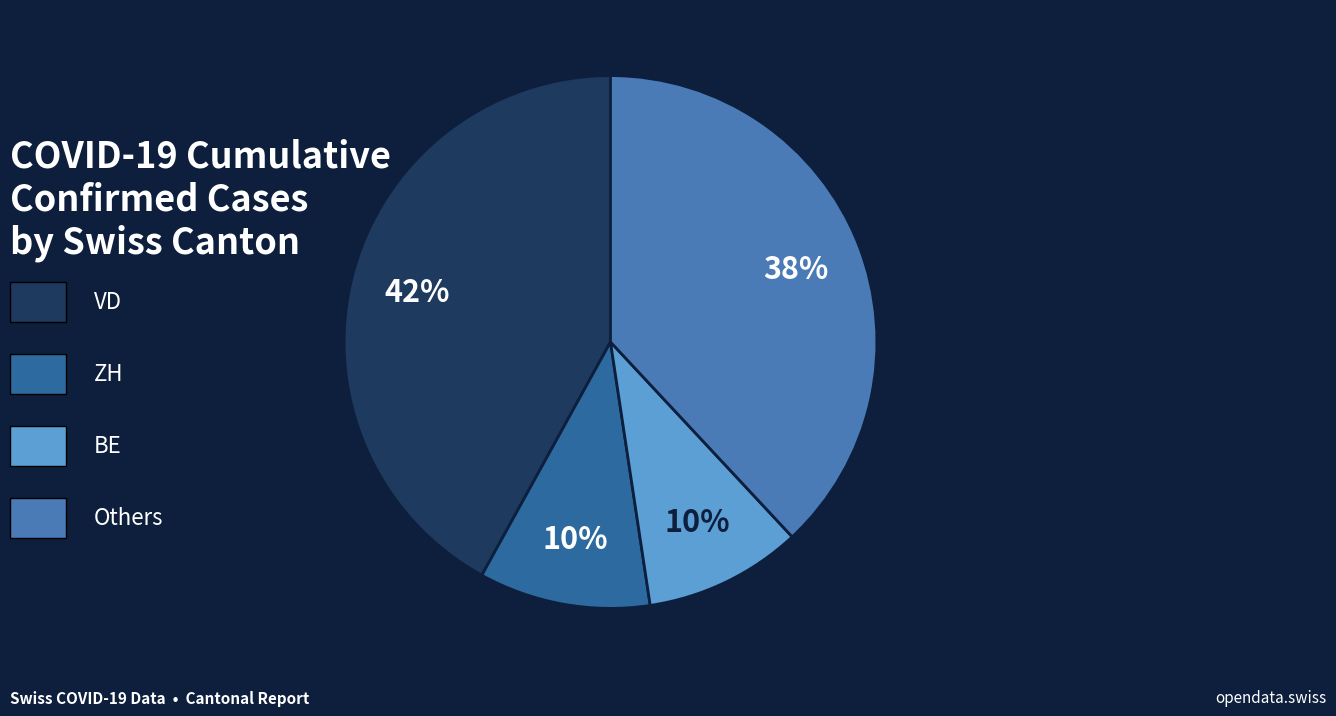

Is there a majority slice in this chart?

No